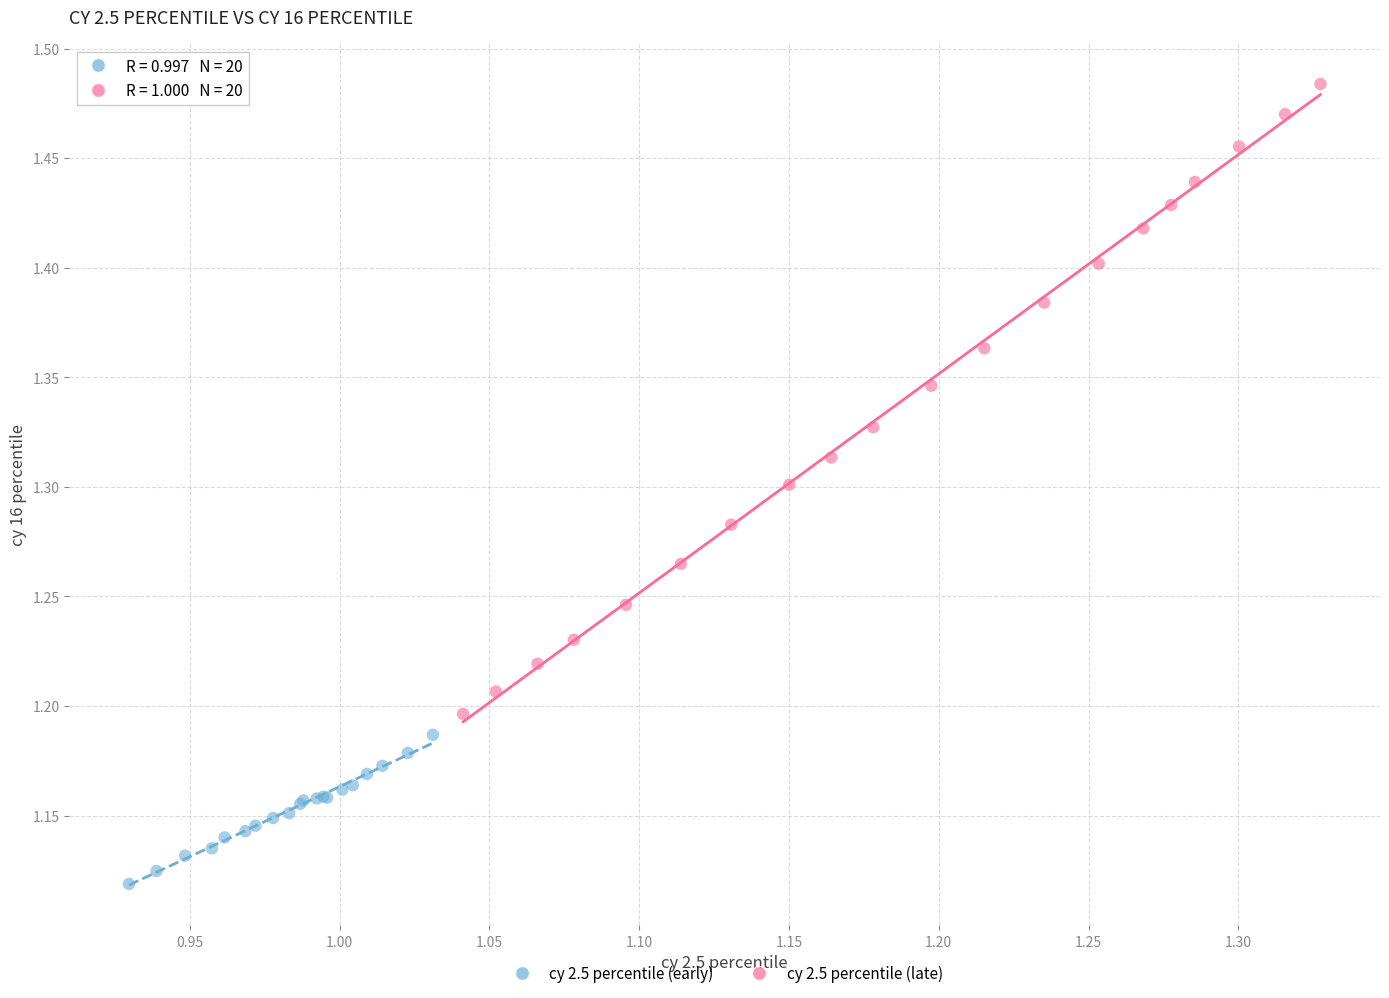

Which series reaches the minimum Y coordinate?

cy 2.5 percentile (early)